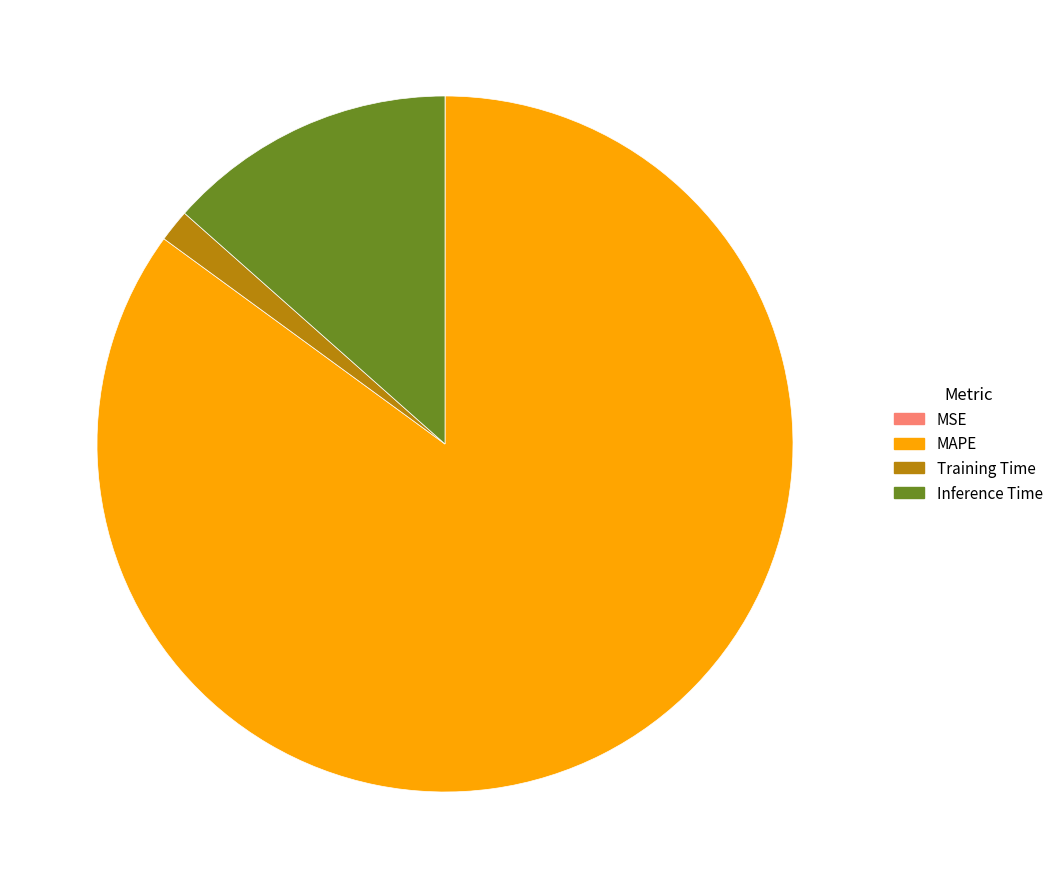

True or false: Training Time accounts for 12% of the total.

False